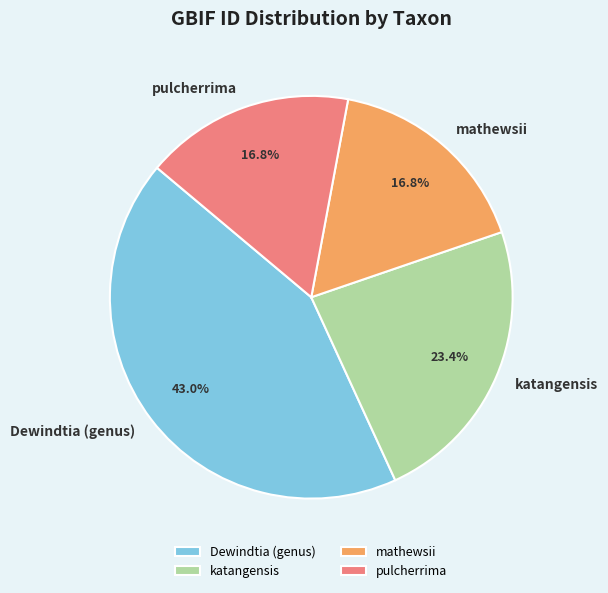

What percentage is the pulcherrima slice, to the nearest percent?

17%